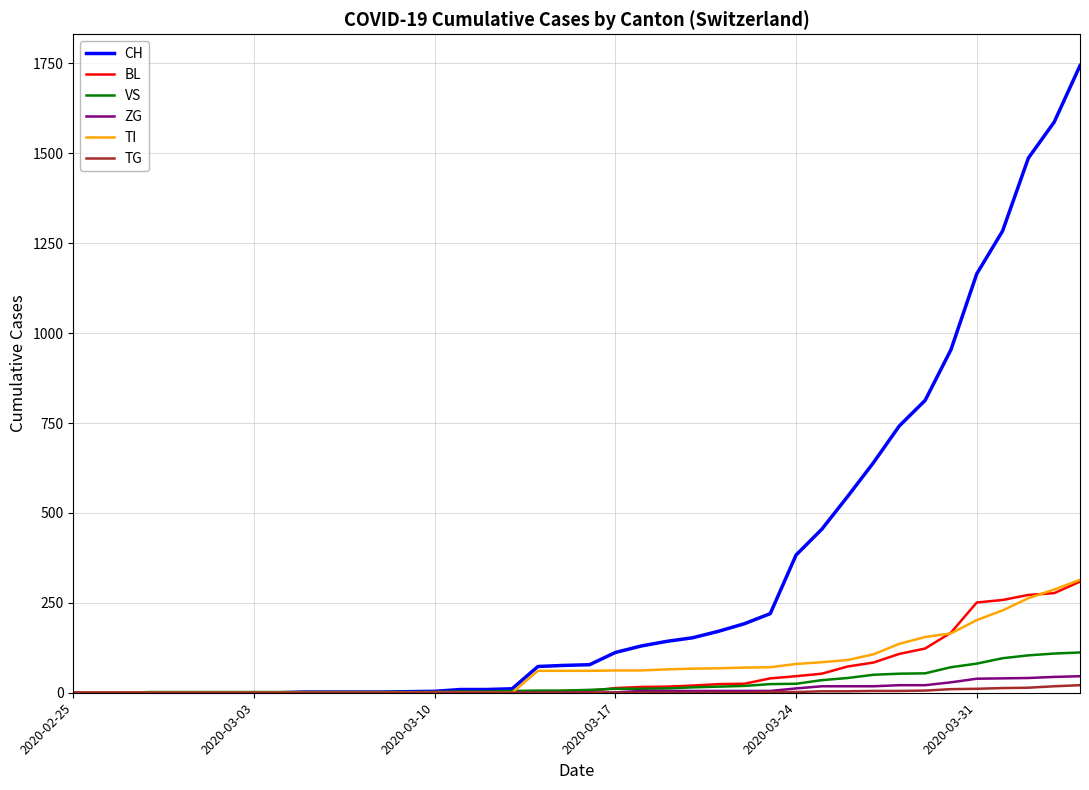

Which series has the largest range (max minus min)?

CH